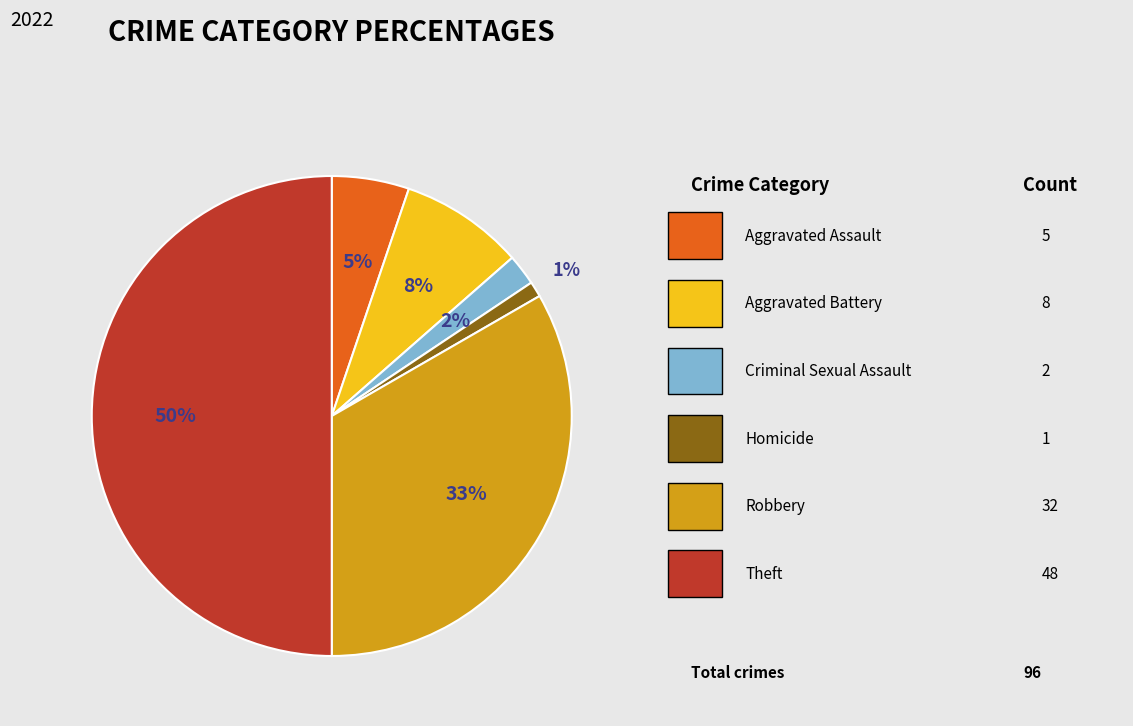

To the nearest percent, what is the difference between the largest and smallest slice percentages?

49%